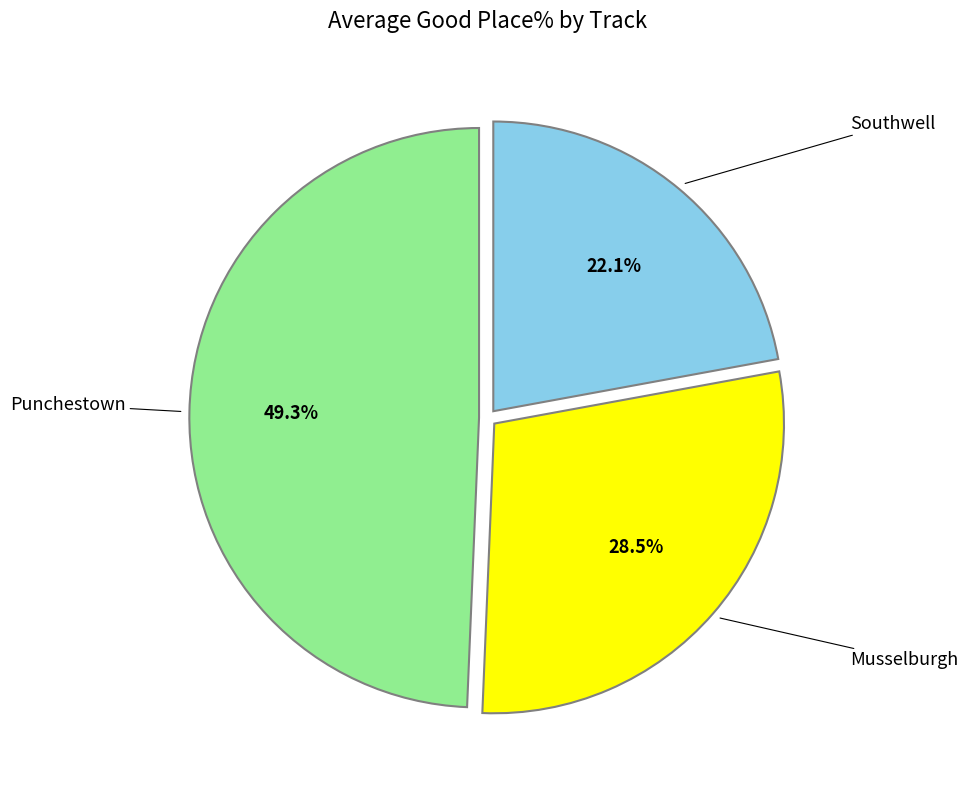

To the nearest percent, what portion does Southwell represent?

22%